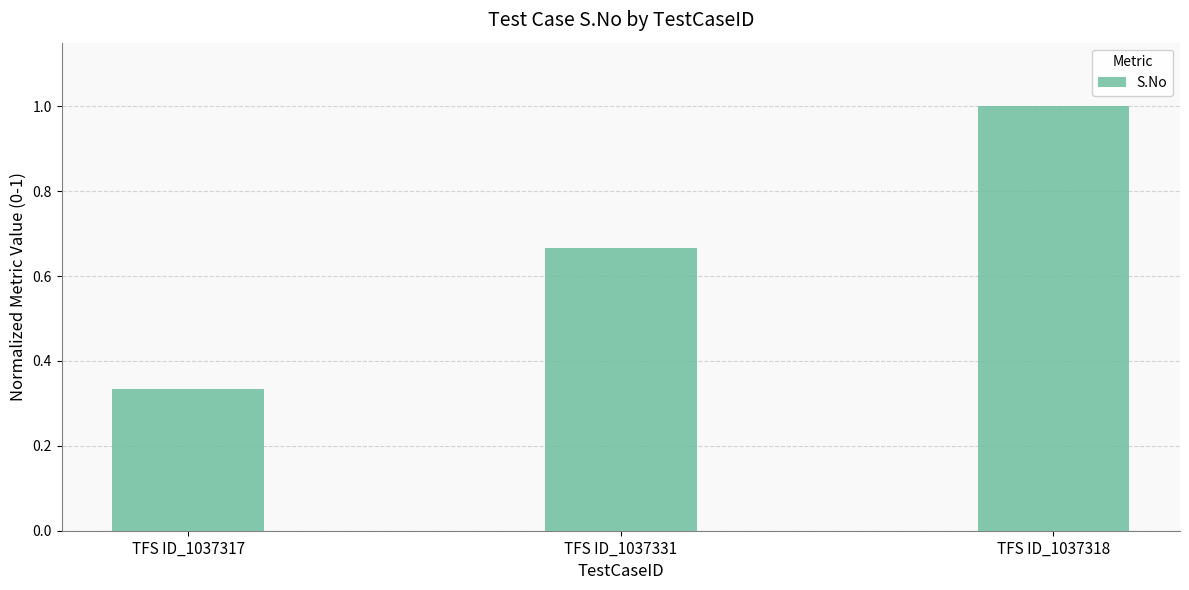

Are the bars grouped side by side (vs. stacked)?

No